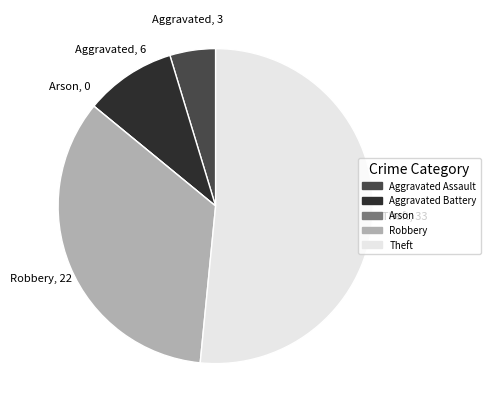

What is the largest slice in the pie chart?

Theft